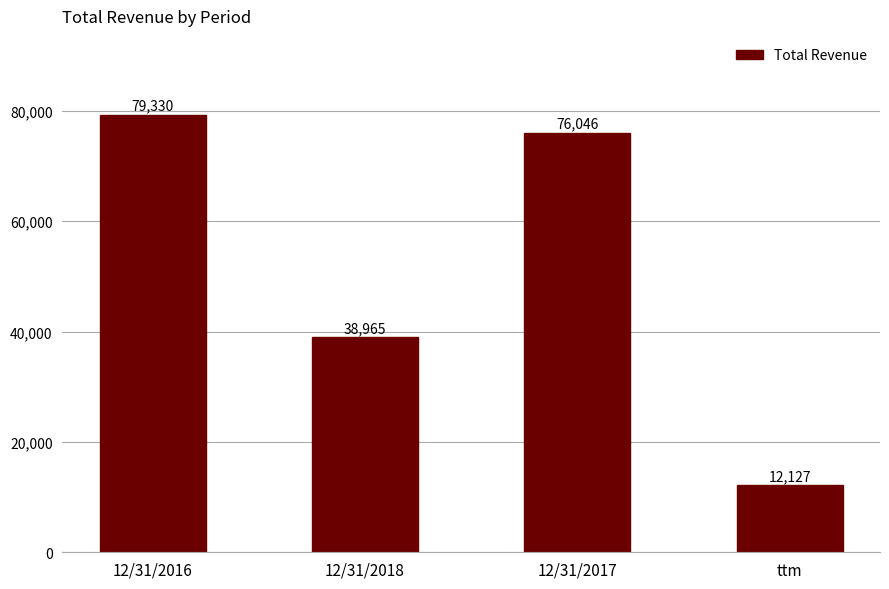

Is it true that the value at ttm is 12127?

True